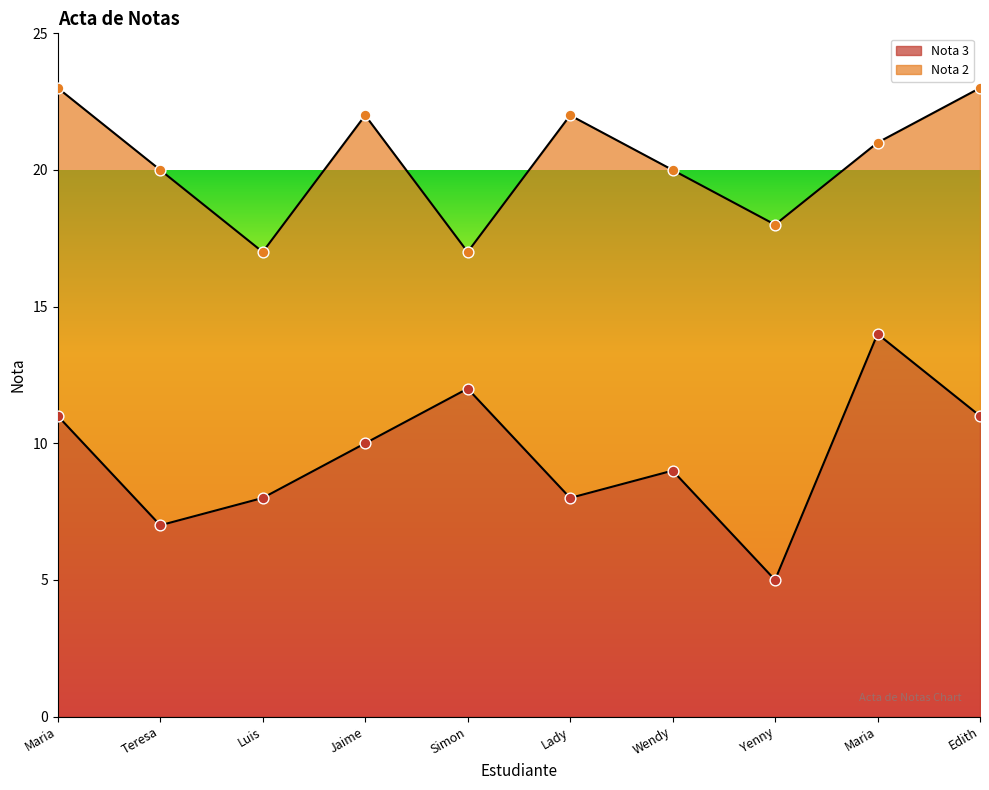

Between Jaime and Edith, which is larger?

Edith